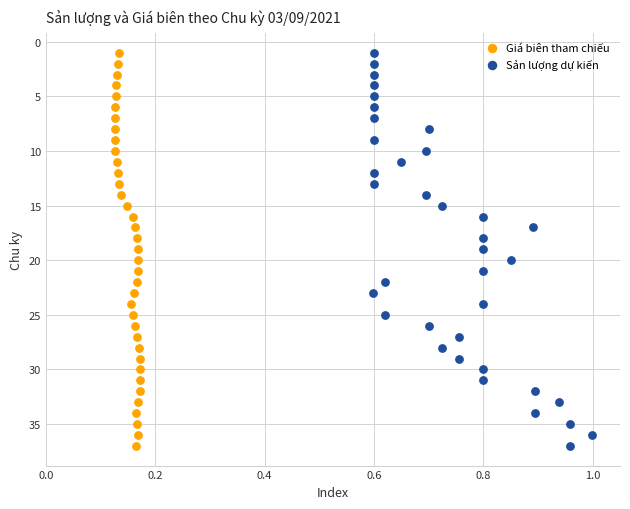

What are all the series names shown in the legend?

Giá biên tham chiếu, Sản lượng dự kiến